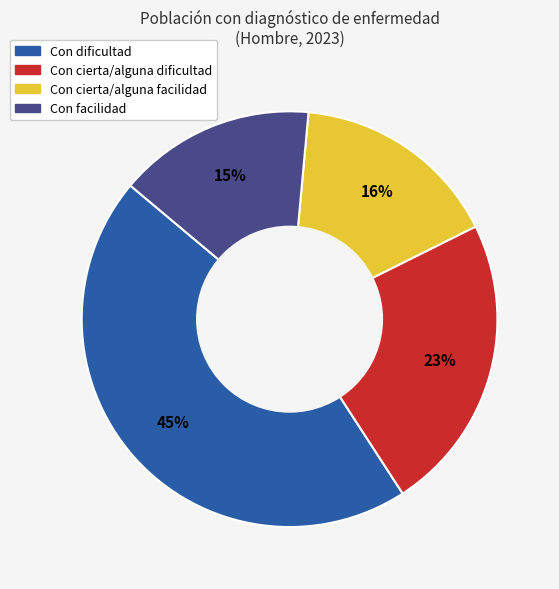

Is the sum of Con dificultad and Con facilidad greater than half?

Yes